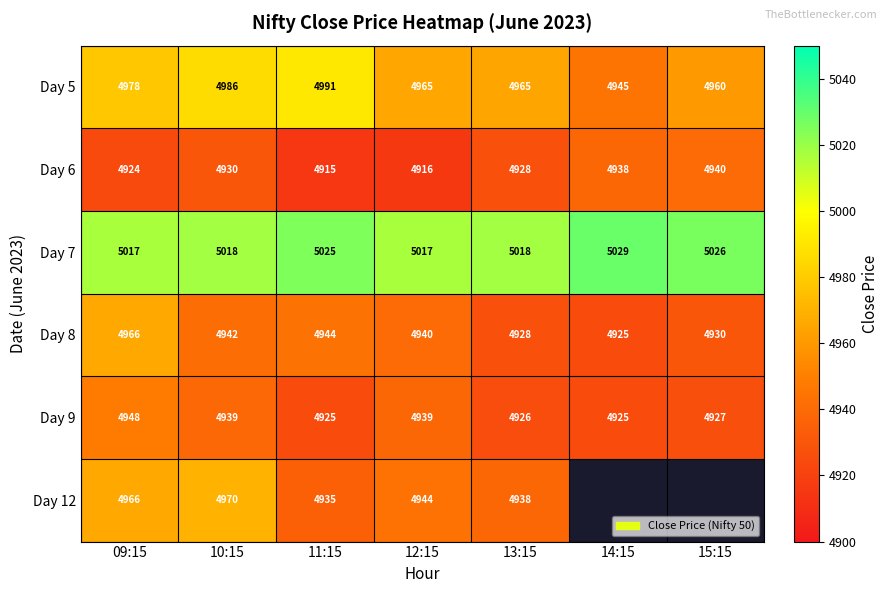

What is the lowest value of the Day 9 series?

4925